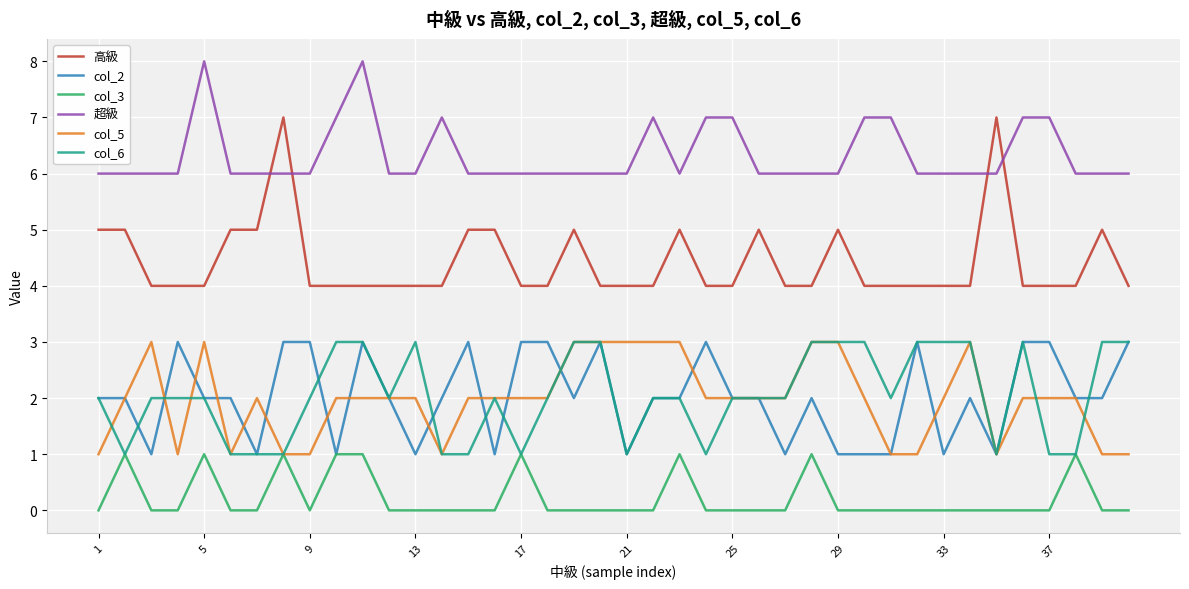

What are all the series names shown in the legend?

高級, col_2, col_3, 超級, col_5, col_6